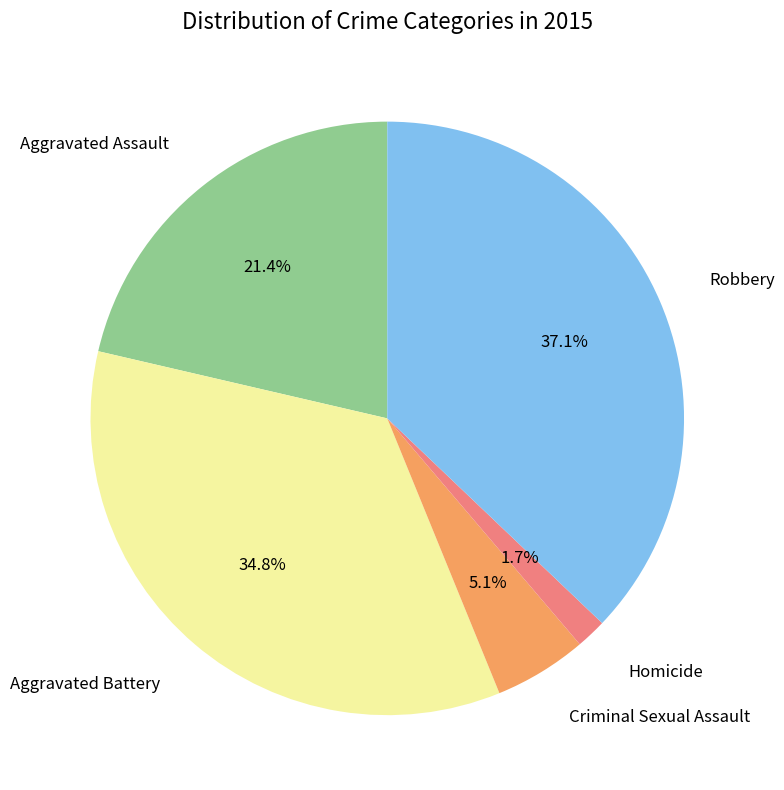

To the nearest percent, what is the difference between the Homicide and Robbery slice percentages?

35%